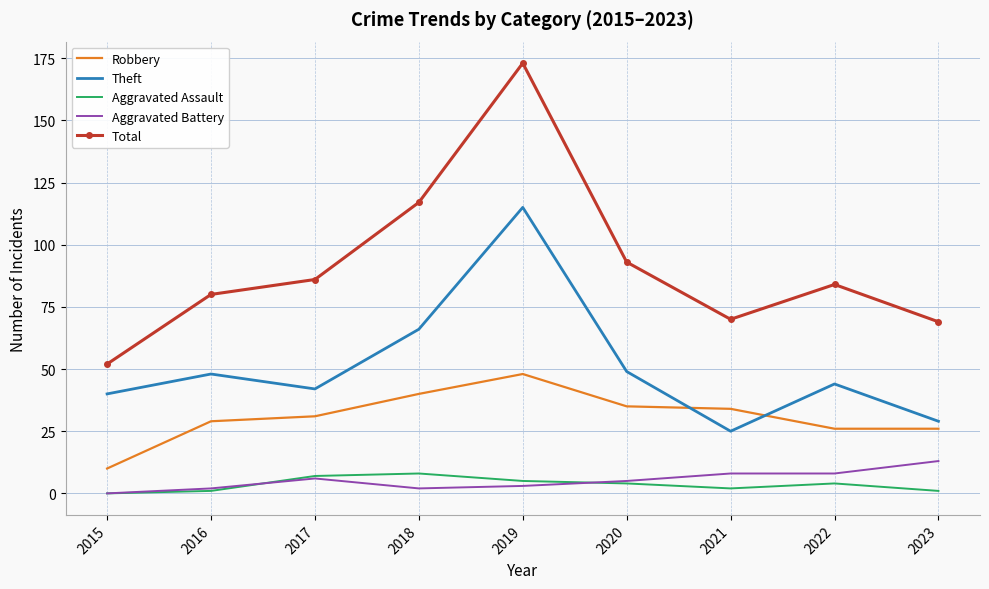

What is the difference between the highest and lowest values at 2017?

80